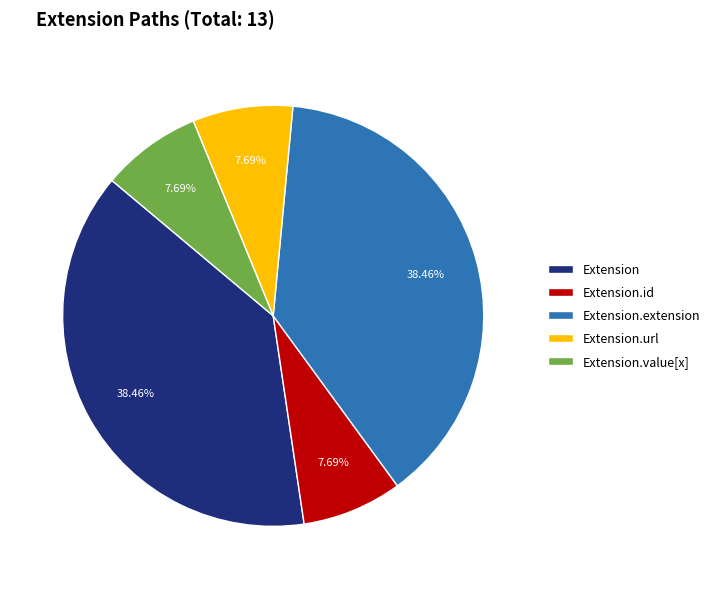

How many segments does this pie chart have?

5